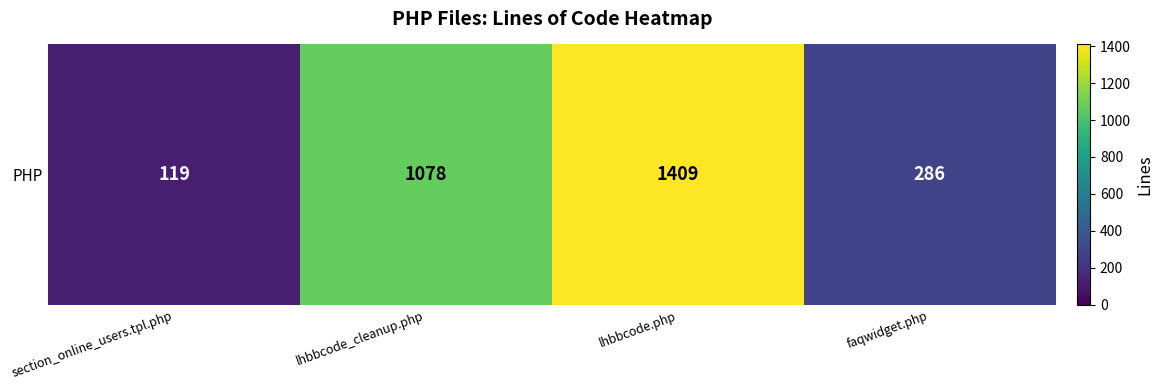

What value does the data have at faqwidget.php, to the nearest 10?

290